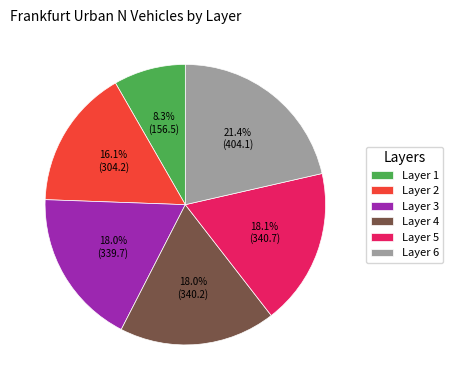

Is Layer 5 the majority of the pie?

No